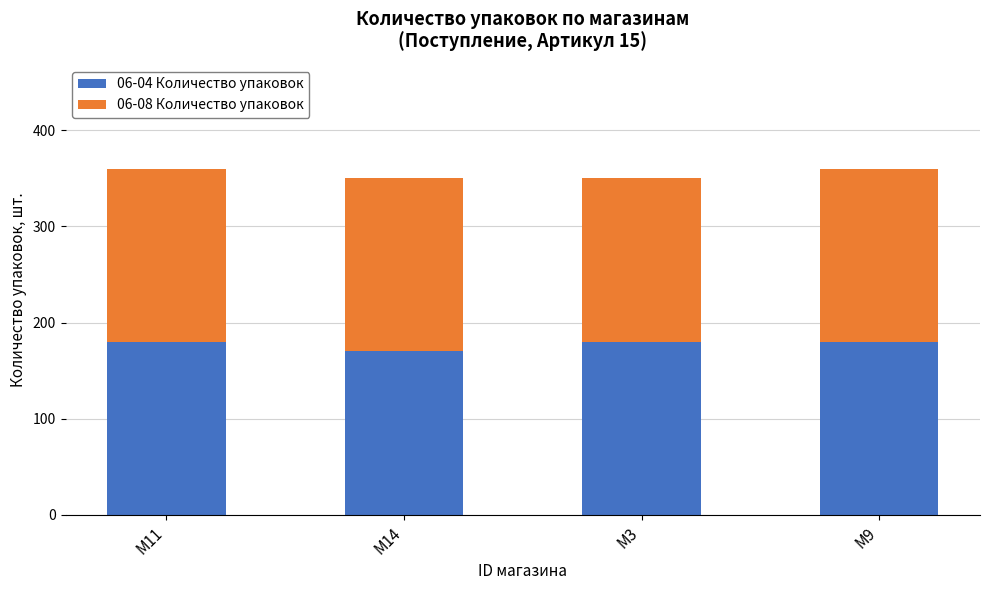

What is the sum of all 06-04 Количество упаковок values?

710